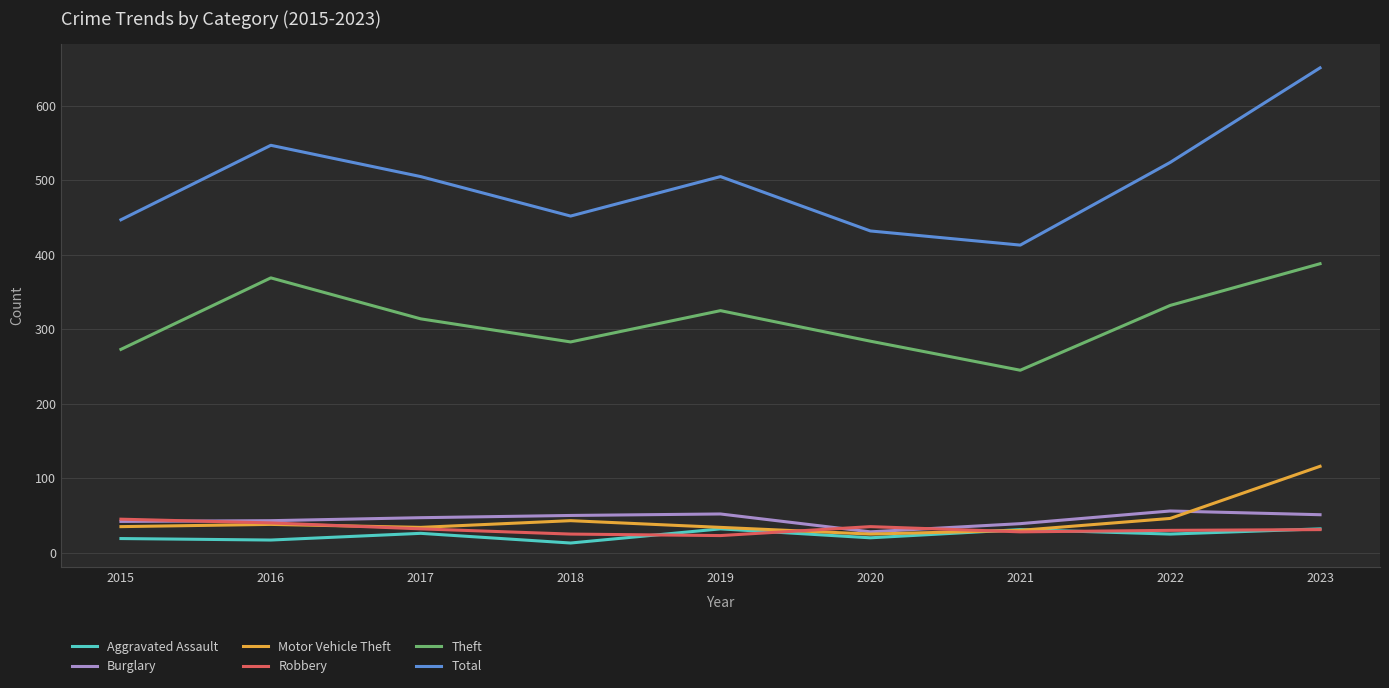

True or false: Burglary has a value of 43 at 2016.

True